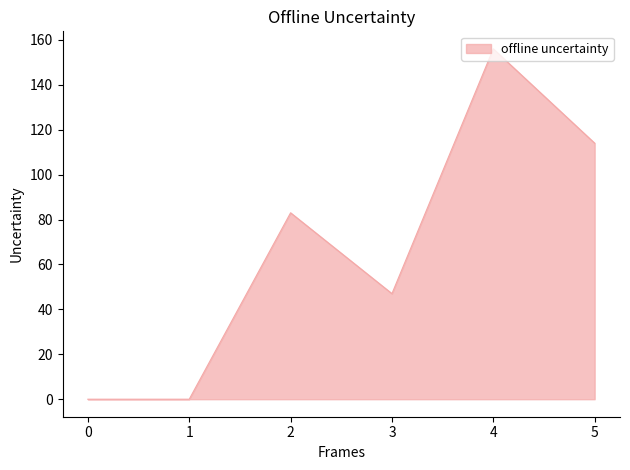

What is the change in value from 0 to 3?

+47